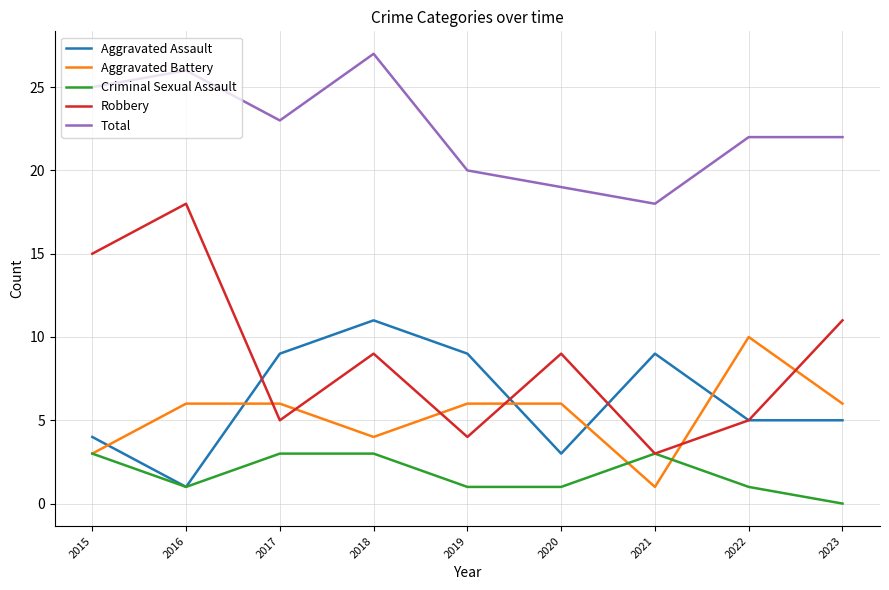

Reading left to right, transcribe all the data shown in this chart.

Aggravated Assault: 4	1	9	11	9	3	9	5	5
Aggravated Battery: 3	6	6	4	6	6	1	10	6
Criminal Sexual Assault: 3	1	3	3	1	1	3	1	0
Robbery: 15	18	5	9	4	9	3	5	11
Total: 25	26	23	27	20	19	18	22	22